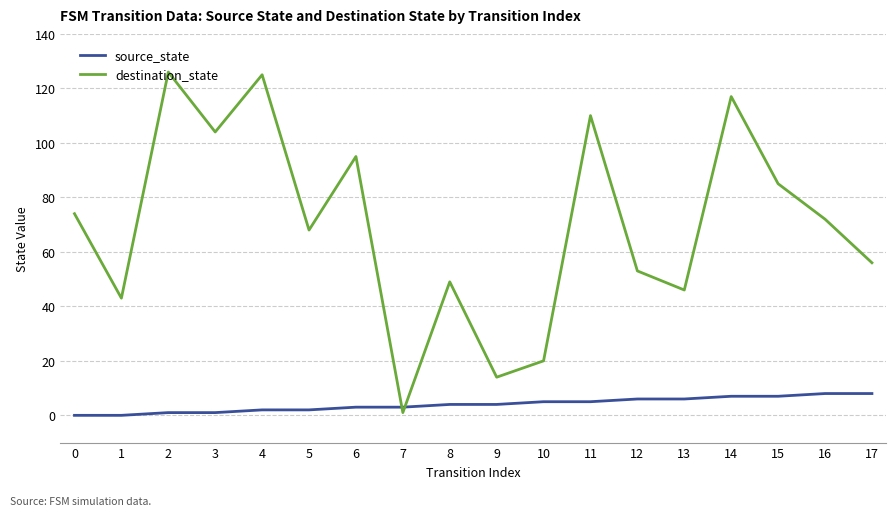

How many times do destination_state and source_state cross each other?

2